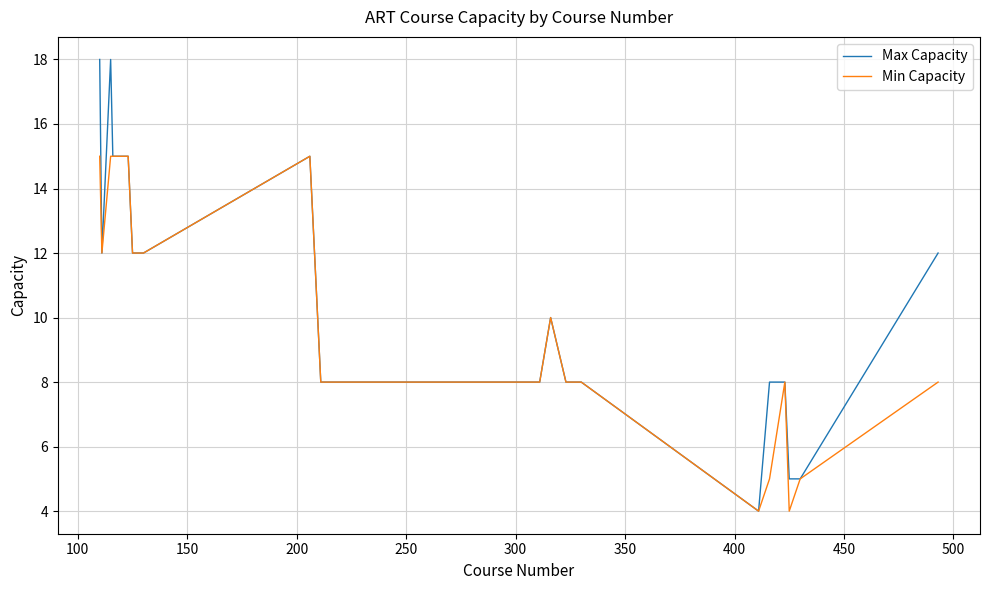

What is the greatest value displayed?

18